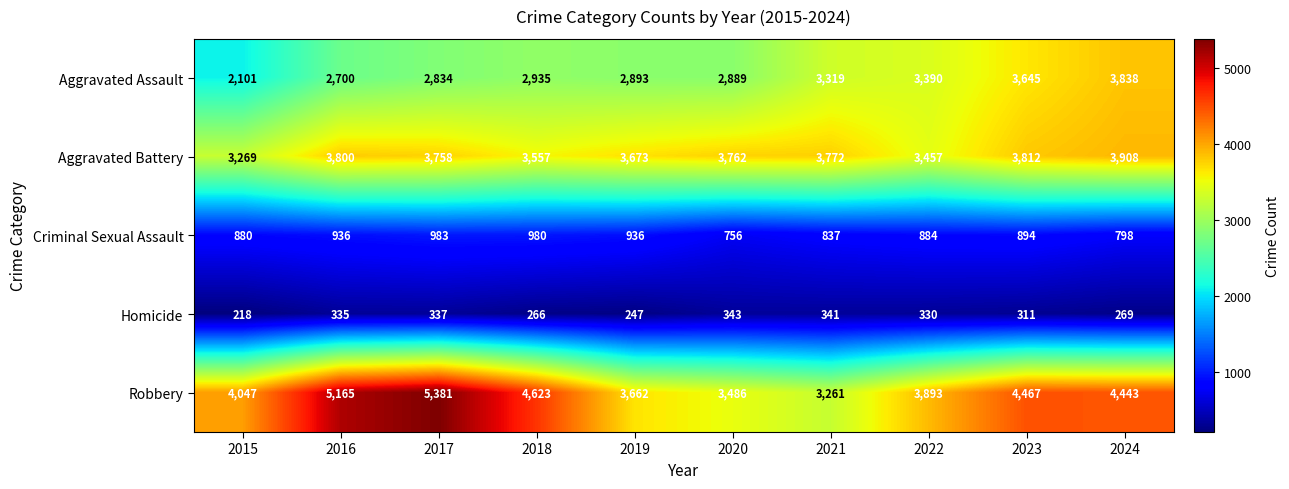

What is the difference between the Criminal Sexual Assault values at 2023 and 2015?

14